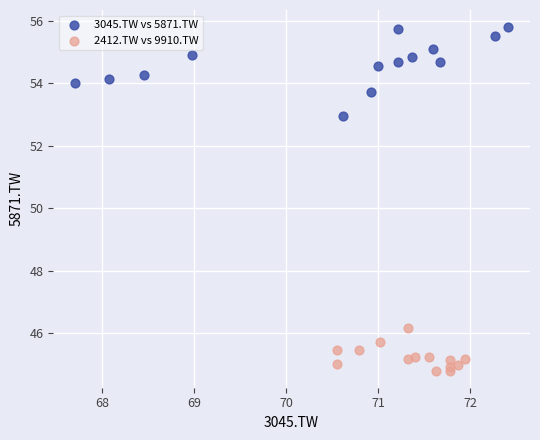

Which series contains the lowest Y value?

2412.TW vs 9910.TW